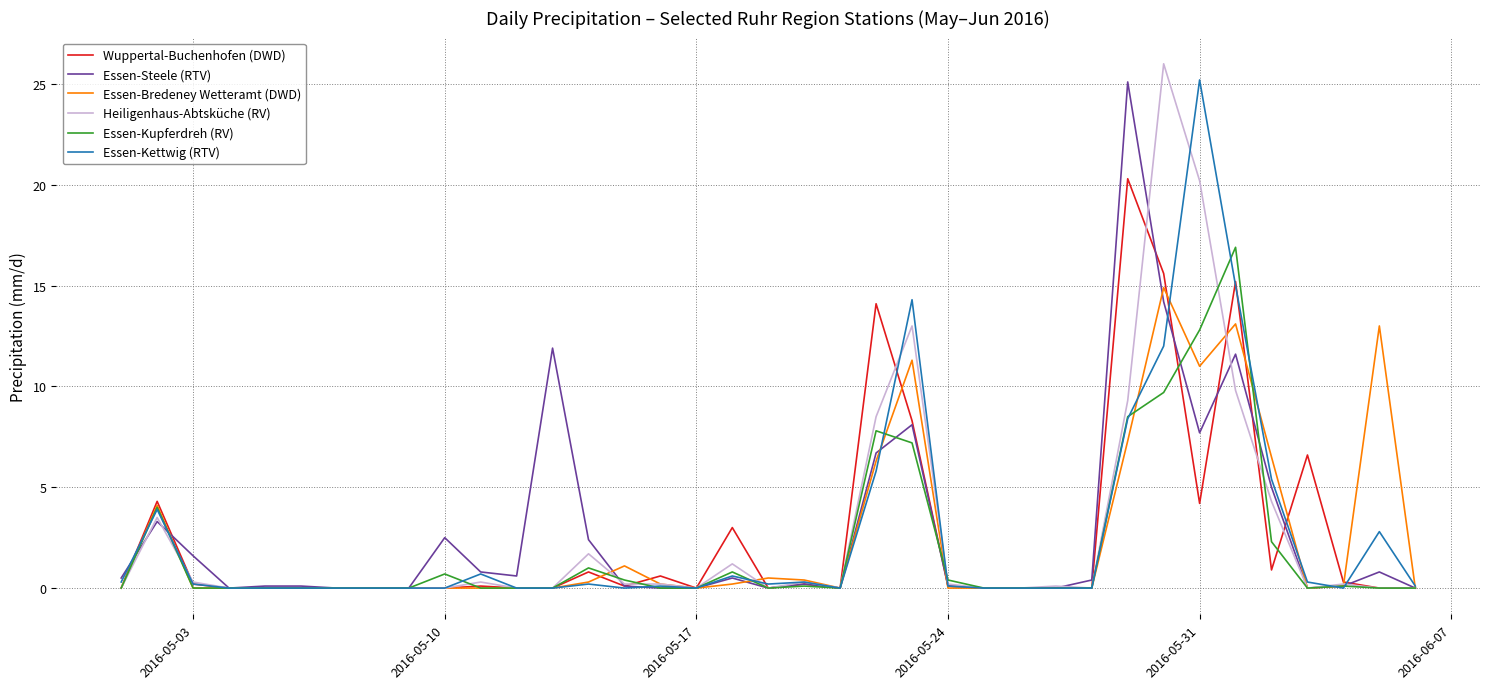

At which label does Essen-Kettwig (RTV) reach its peak?

2016-05-31